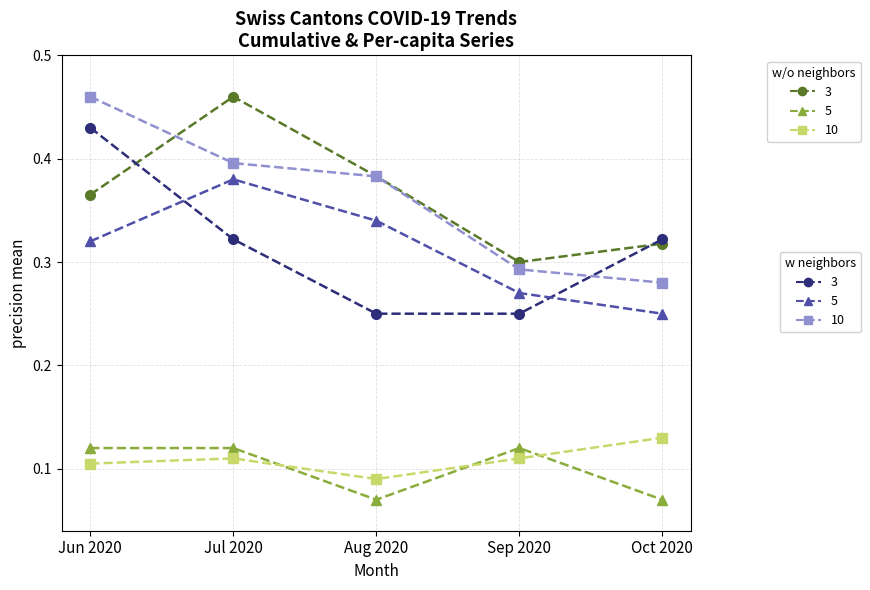

What is the label of the 3rd point from the right?

Aug 2020